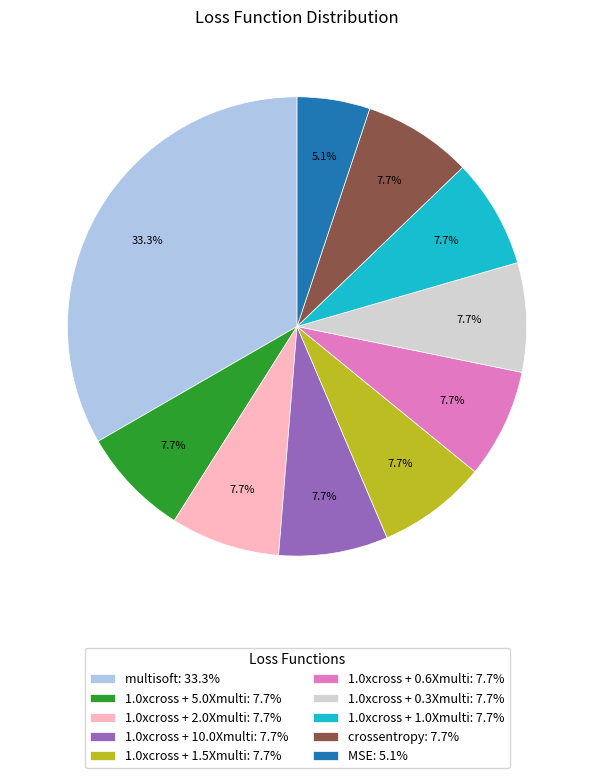

Do 1.0xcross + 2.0Xmulti: 7.7% and 1.0xcross + 1.5Xmulti: 7.7% together represent more than half of the pie?

No